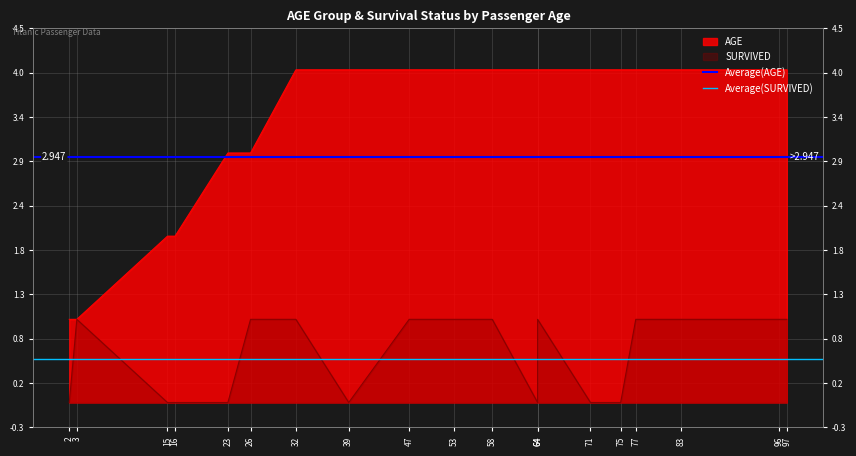

What is the spread (max minus min) of values at 2?

2.4